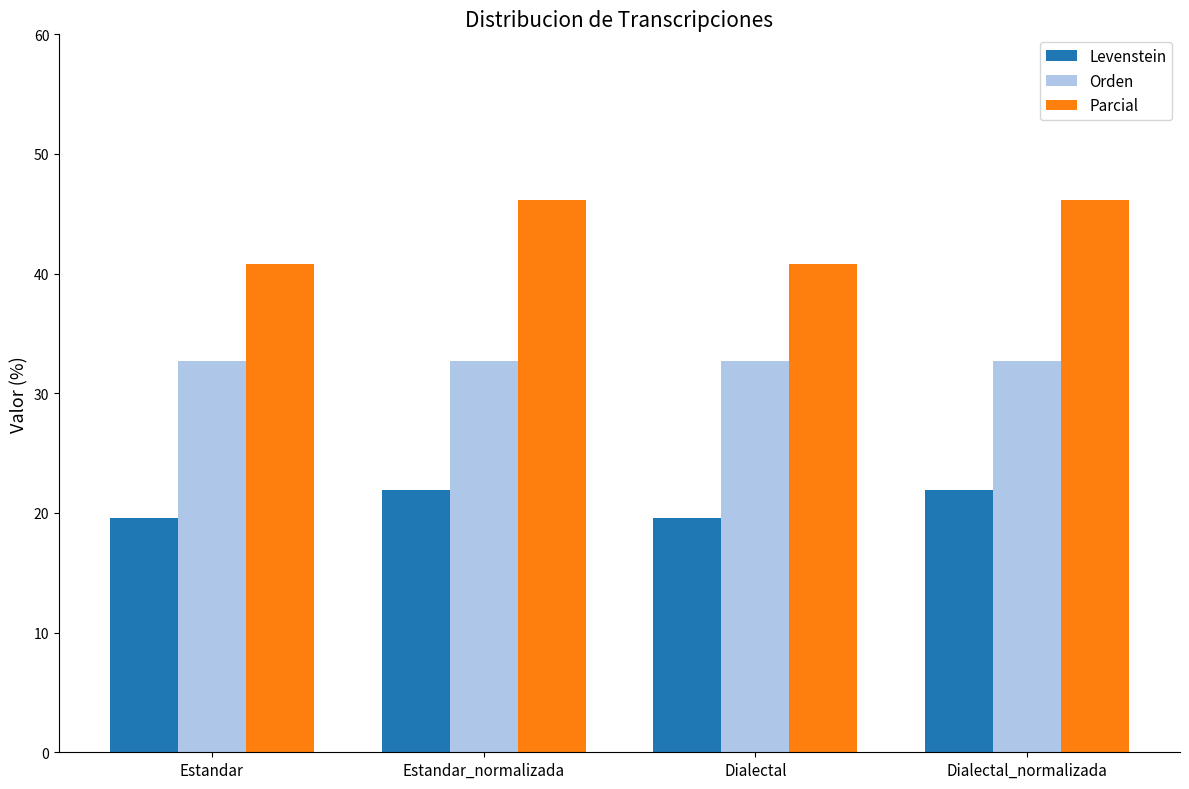

Which series has the largest range (max minus min)?

Parcial